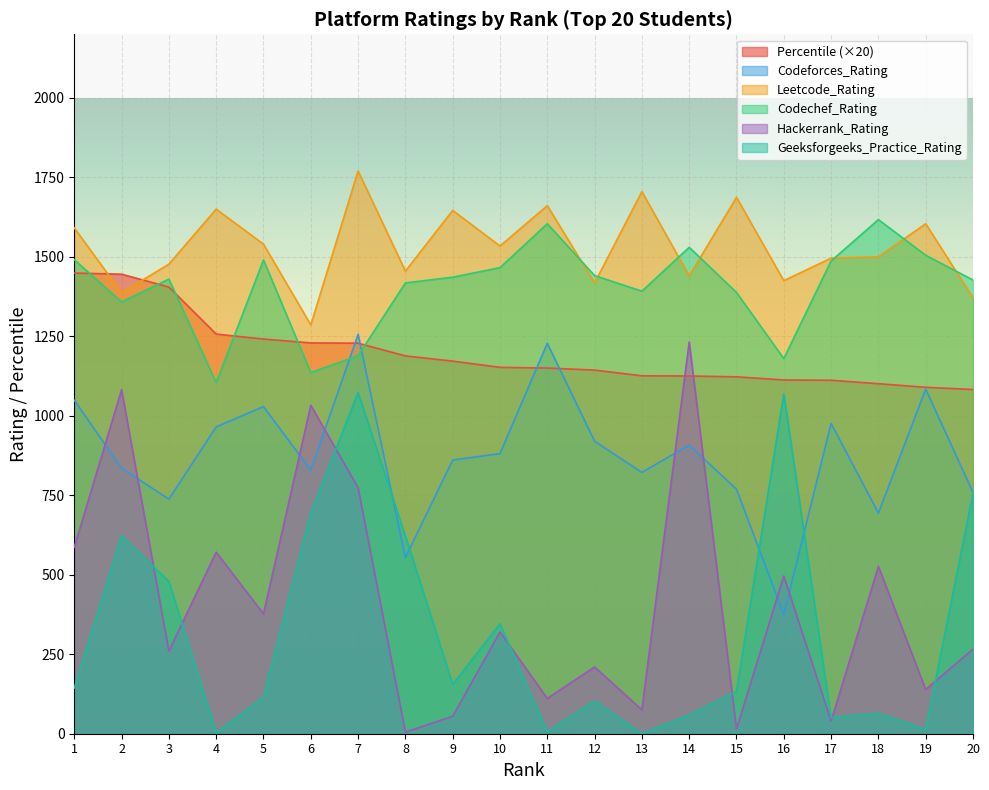

In Leetcode_Rating, how many points are higher than both neighbors (excluding endpoints)?

7